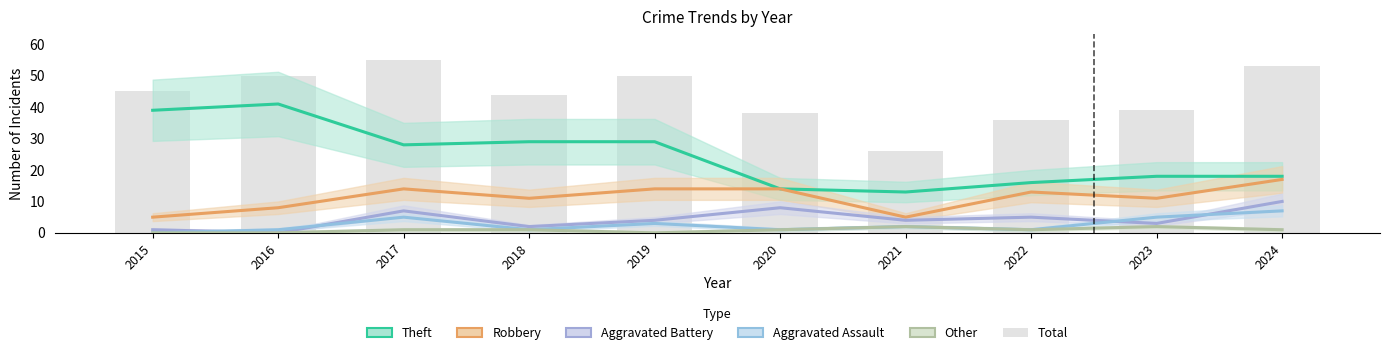

True or false: Aggravated Assault has a value of 2 at 2022.

False